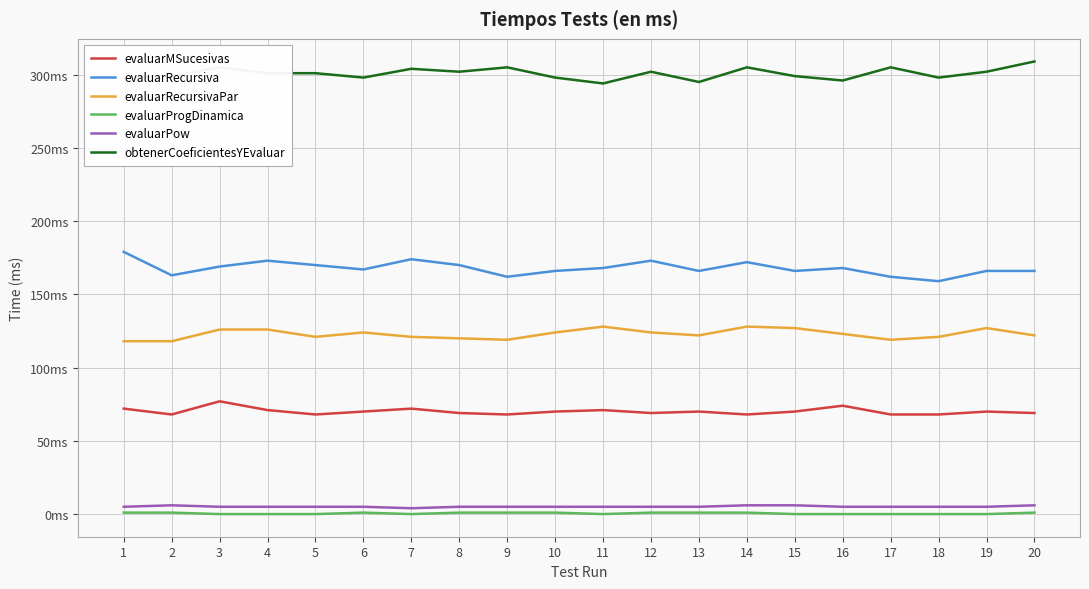

True or false: evaluarPow has a value of 5 at 9.

True